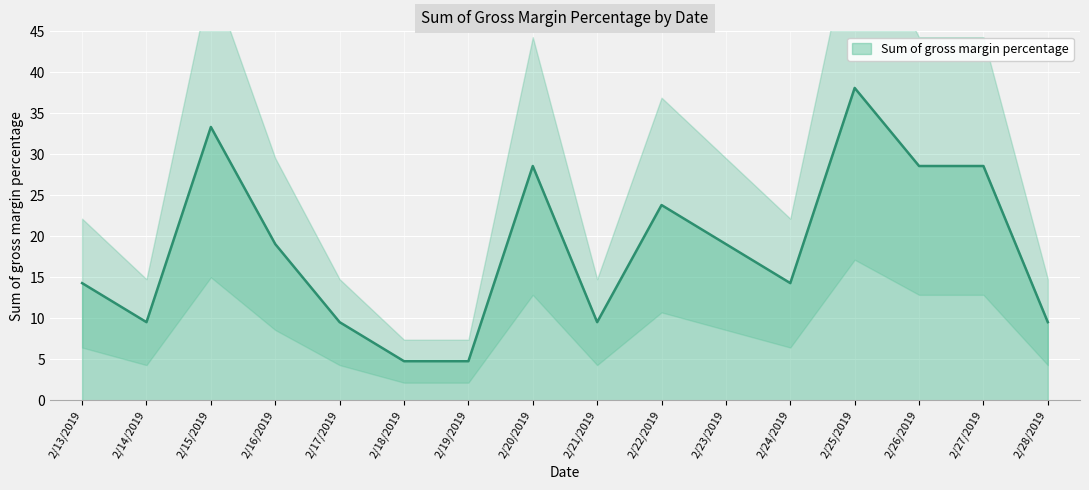

Where is the first local maximum?

2/15/2019